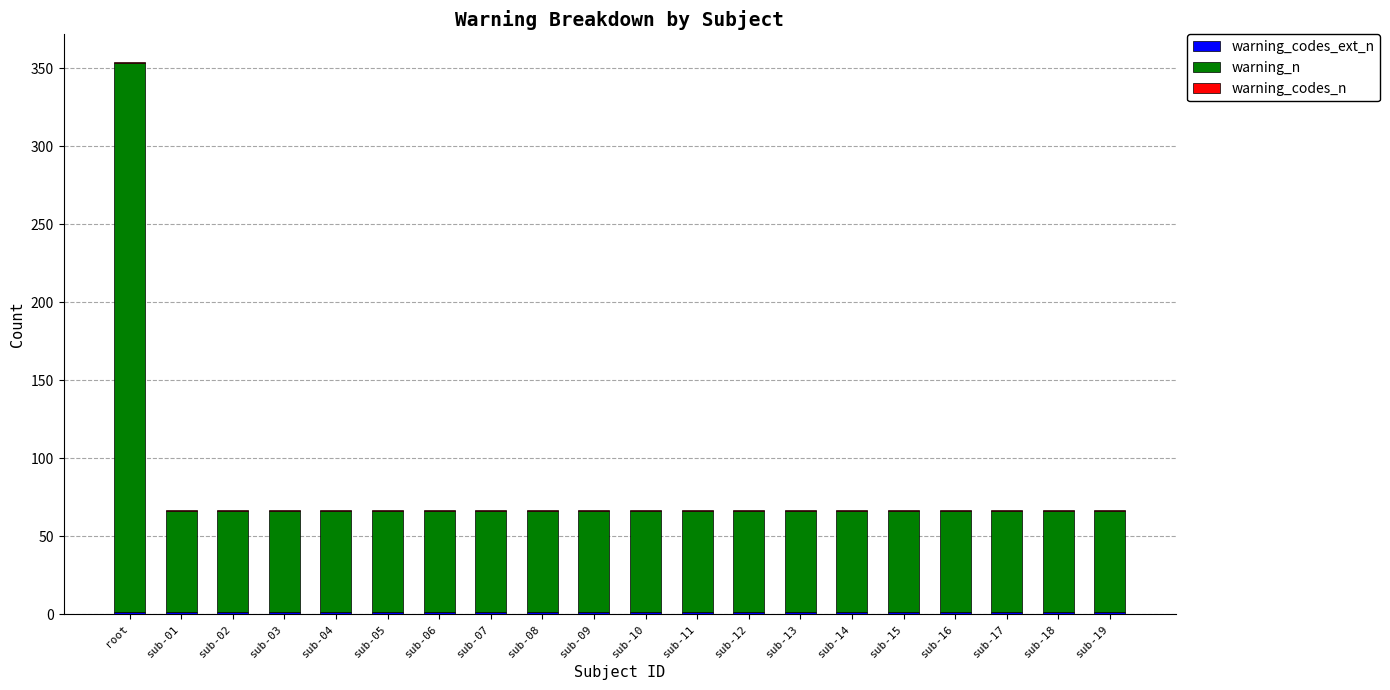

At which category is the sum across all series the highest?

root